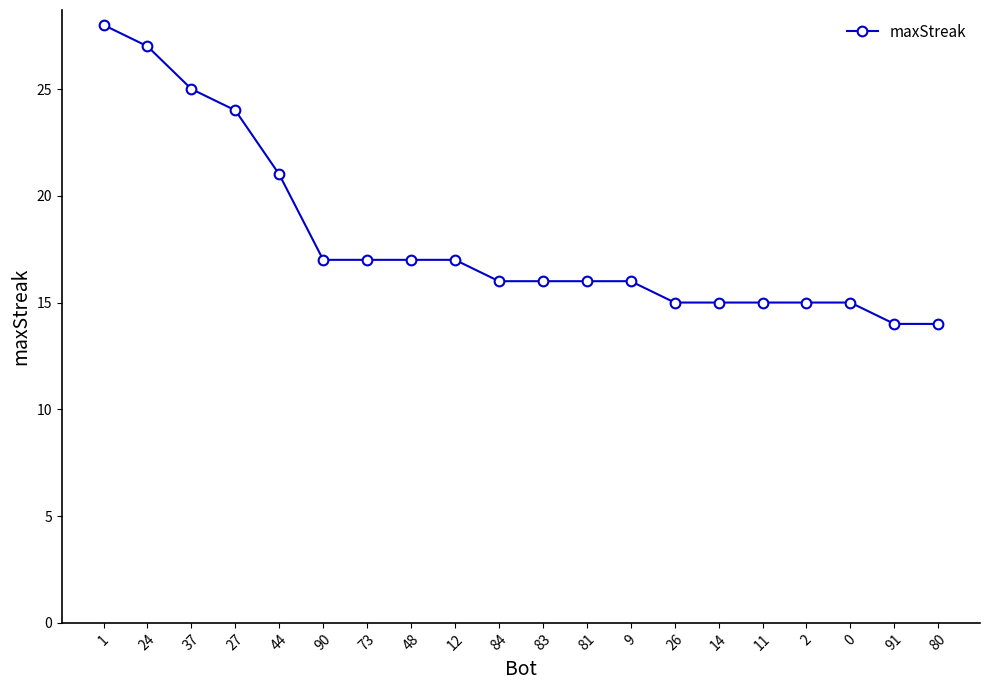

What is the maximum value shown in the chart?

28